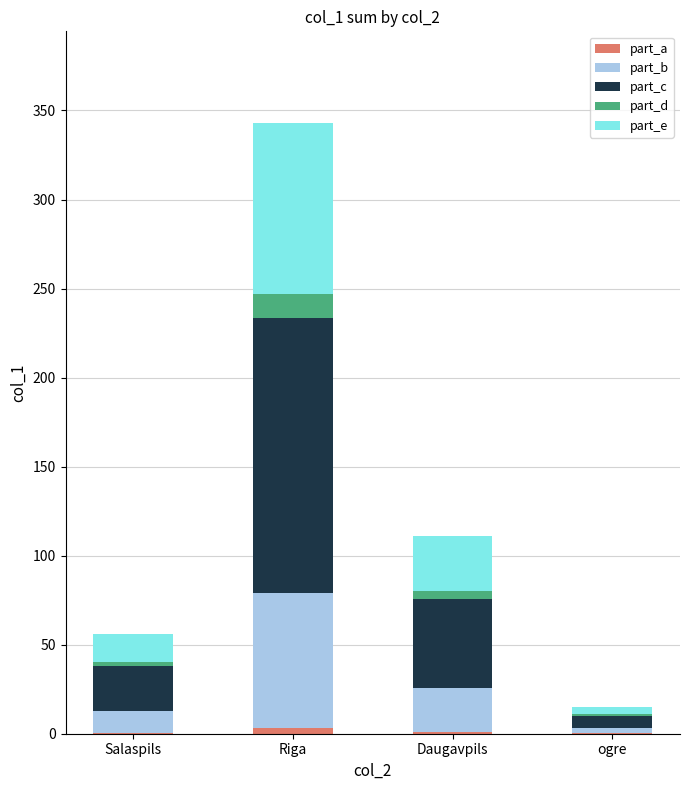

Does the chart contain stacked bars?

Yes